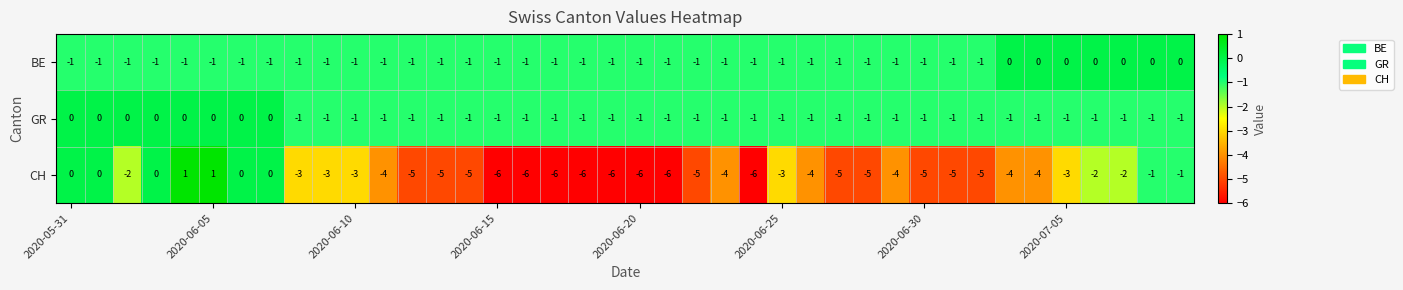

How many series are shown in this chart?

3